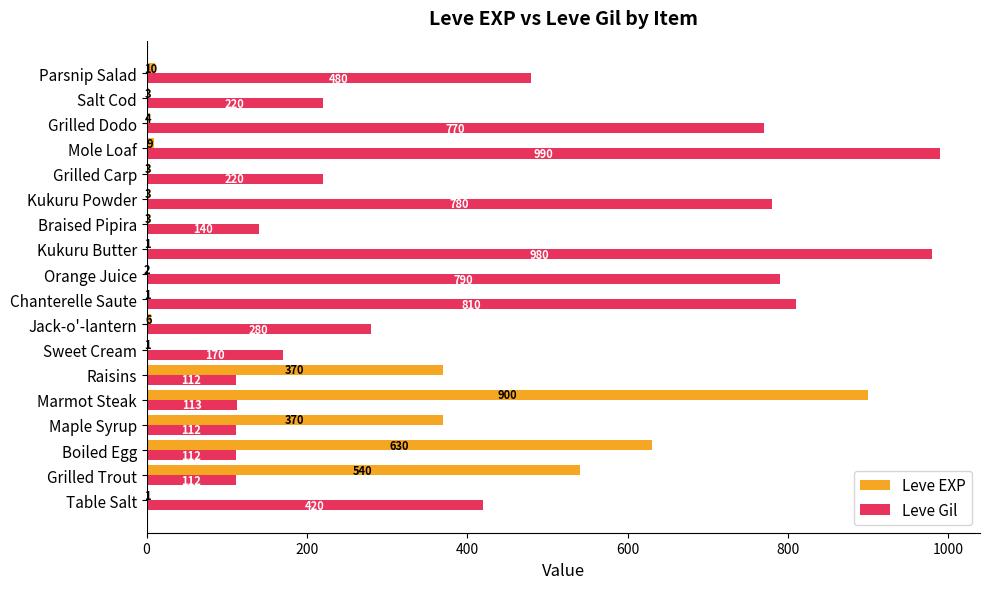

Is it true that Leve Gil equals 980 at Kukuru Butter?

True